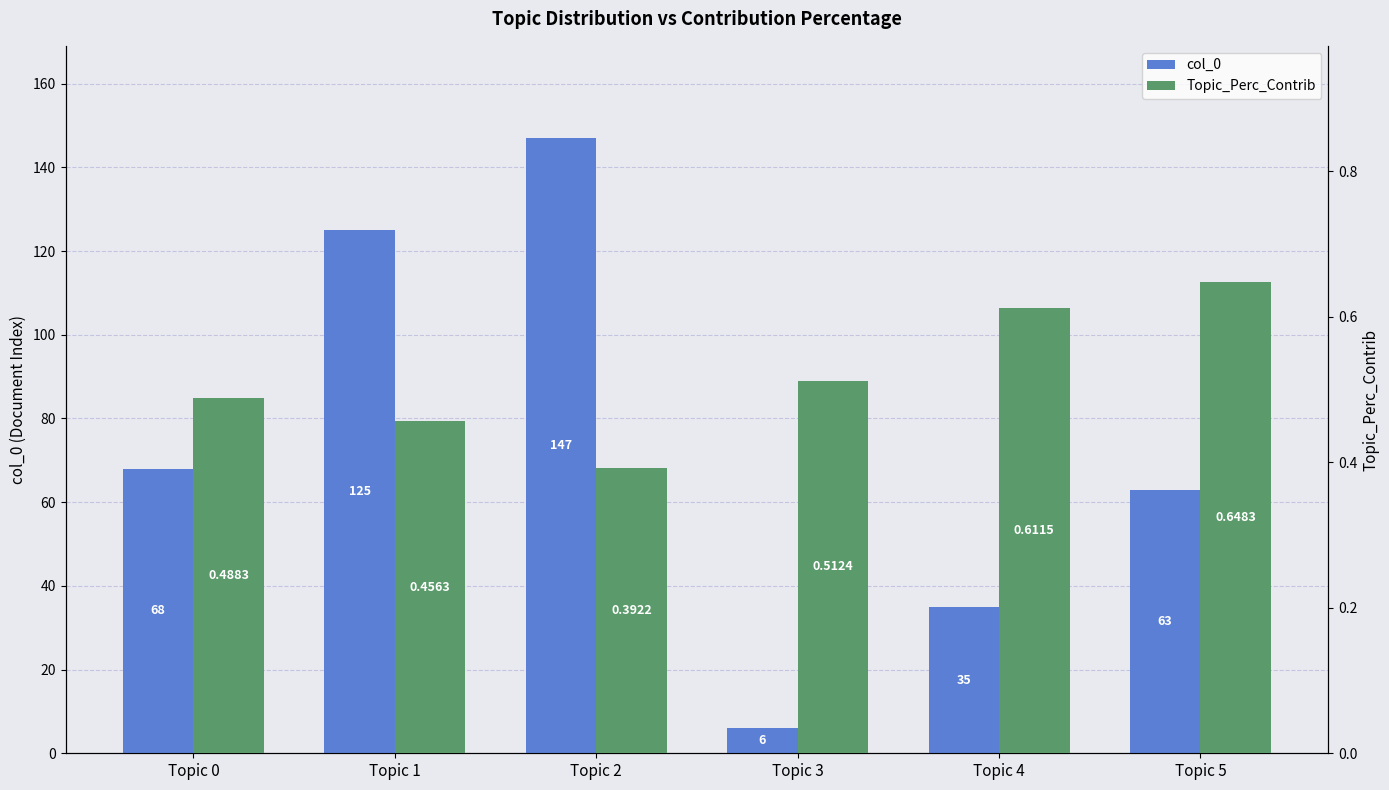

What is the value of the col_0 bar at the 3rd from the left?

147.0